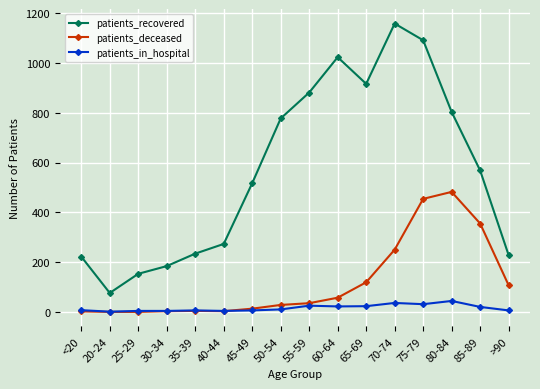

At which label does patients_recovered reach its peak?

70-74